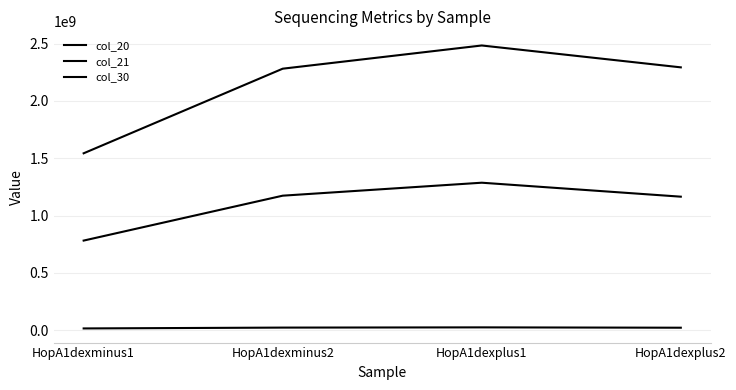

What is the label of the 1st point from the left?

HopA1dexminus1